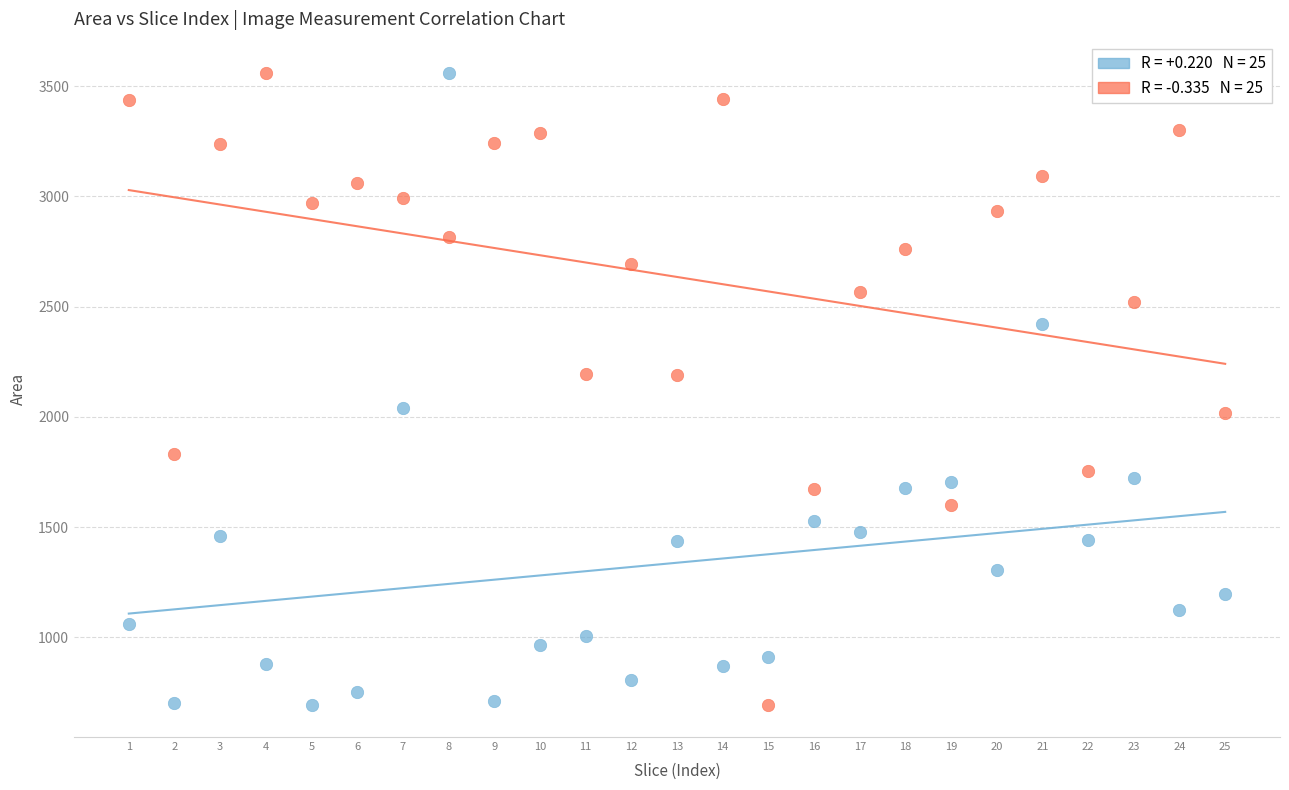

Across all data points, what is the range of Y values (max minus min)?

2867.0